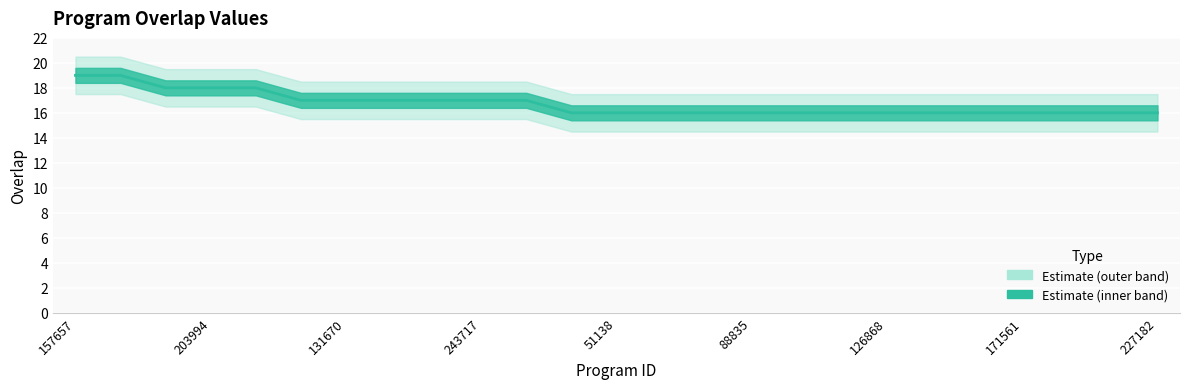

Approximately how many times larger is the value at 139459 compared to 175708?

0.9